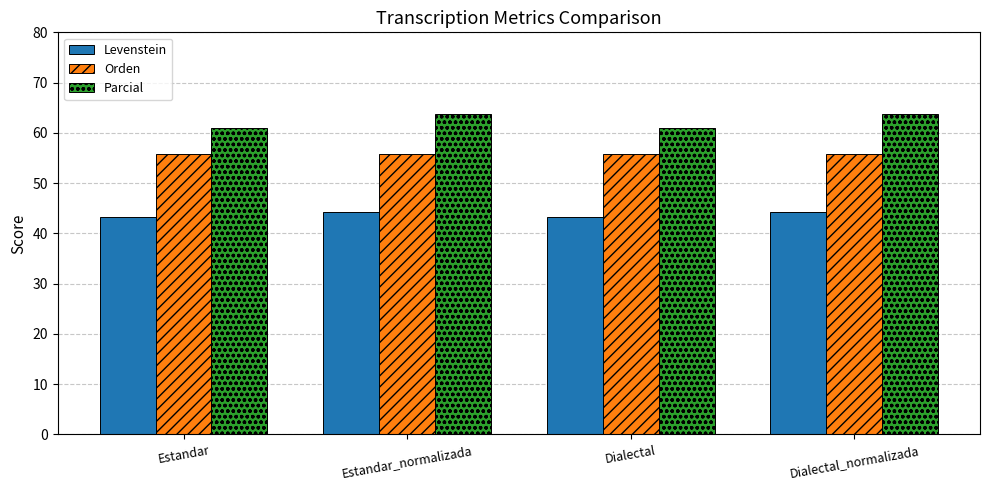

What is the lowest value of the Parcial series?

61.0